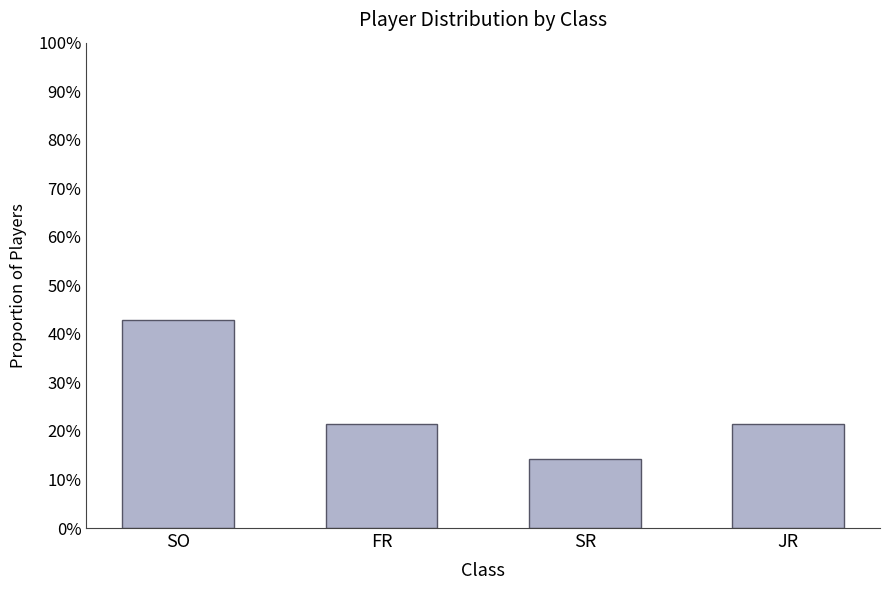

Which category has the lowest value across all series?

SR